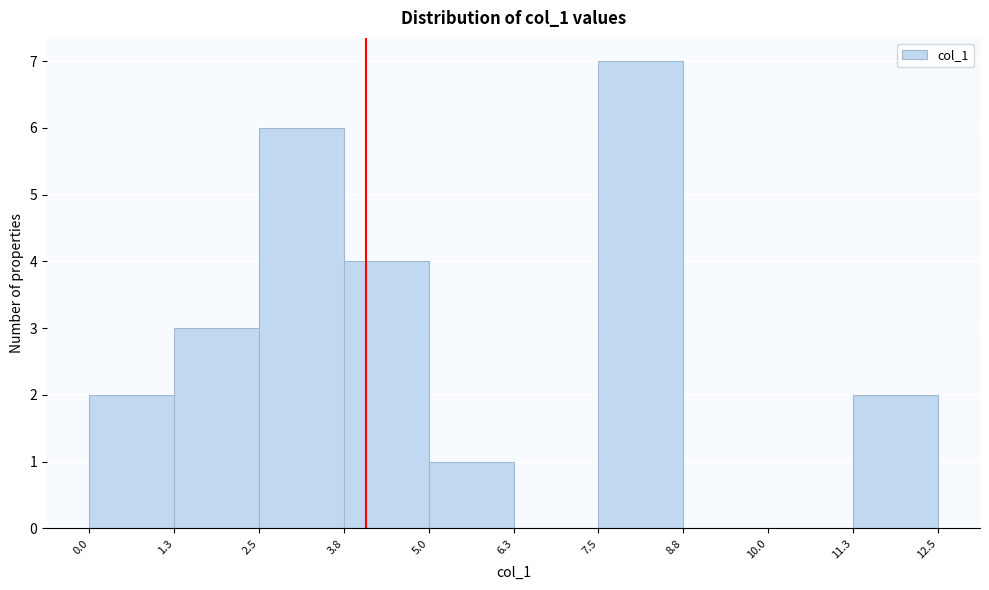

Reading left to right, transcribe this chart: for each bar, give the range it covers on the x-axis and its height. The values are not printed on the chart, so give them approximately, as read against the axis.

0.0 to 1.3: 2
1.3 to 2.5: 3
2.5 to 3.8: 6
3.8 to 5.0: 4
5.0 to 6.3: 1
6.3 to 7.5: 0
7.5 to 8.8: 7
8.8 to 10.0: 0
10.0 to 11.3: 0
11.3 to 12.5: 2